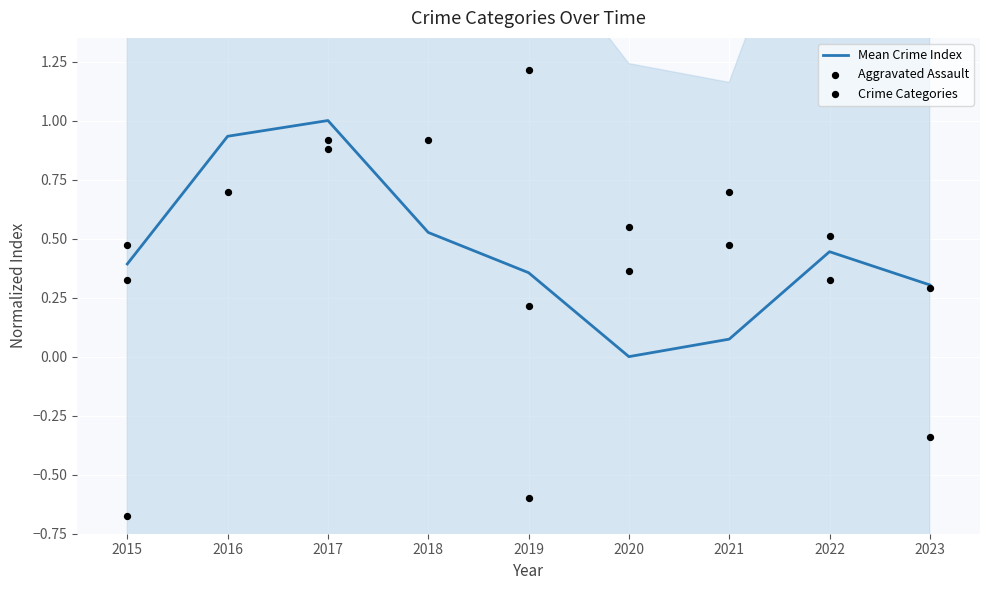

What is the total value across all series at 2016?

2.4